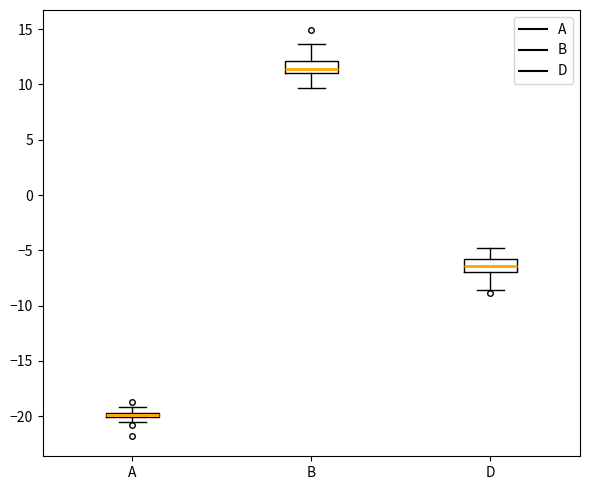

Where is the lower edge of the box for A on the y-axis? The values are not printed on the chart, so give them approximately, as read against the axis.

-20.0